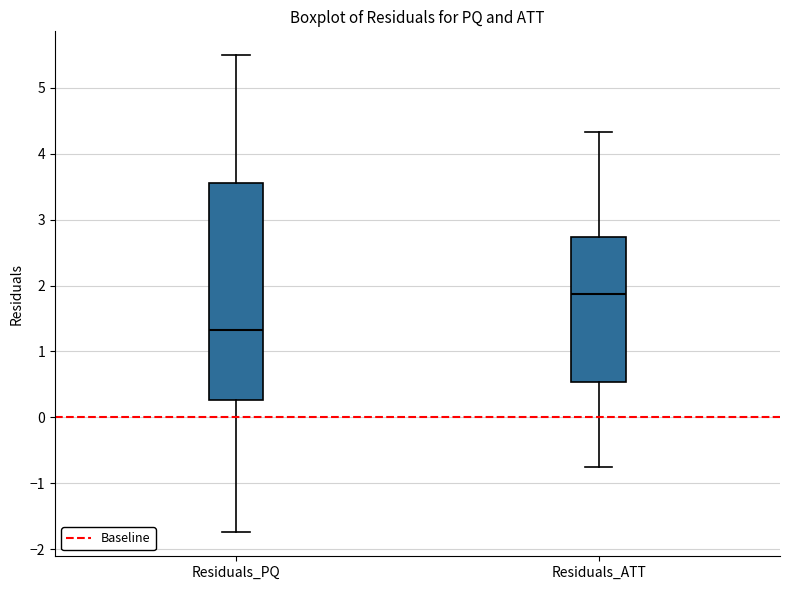

Reading left to right, transcribe this box plot: for each box, give where its median line is, the range the box spans, and where its two whiskers end, as read against the y-axis. The values are not printed on the chart, so give them approximately, as read against the axis.

Residuals_PQ: median 1.3, box 0.3 to 3.5, whiskers -1.7 to 5.5
Residuals_ATT: median 1.9, box 0.5 to 2.7, whiskers -0.7 to 4.3